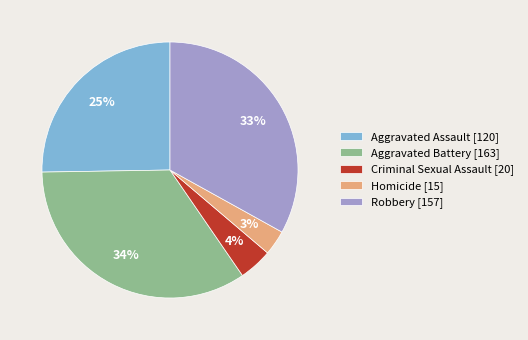

Between Aggravated Assault [120] and Criminal Sexual Assault [20], which is larger?

Aggravated Assault [120]